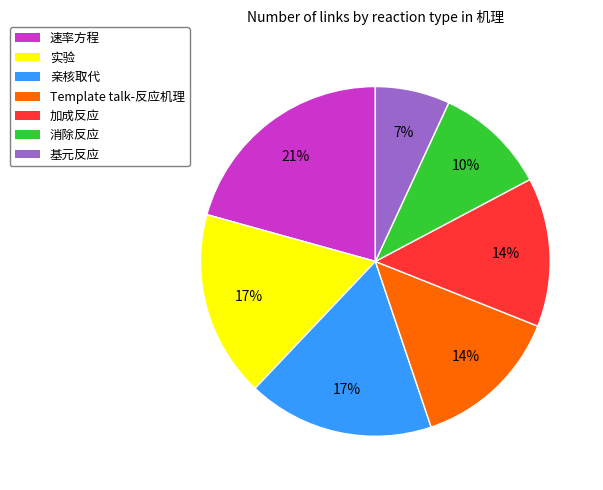

True or false: Template talk-反应机理 accounts for 14% of the total.

True